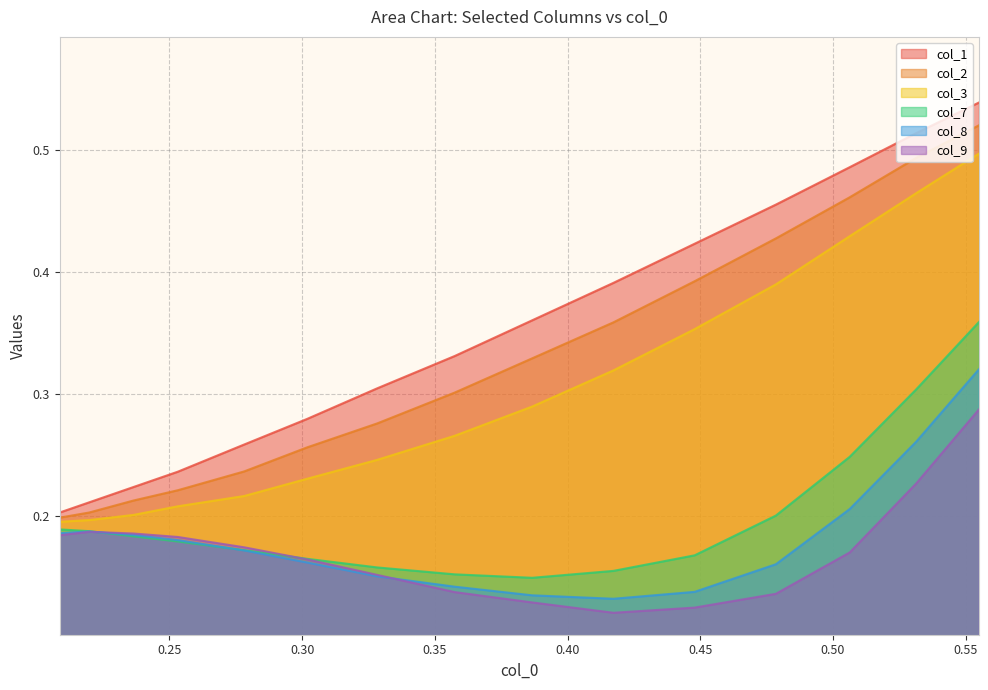

True or false: col_3 and col_7 cross at least once.

False